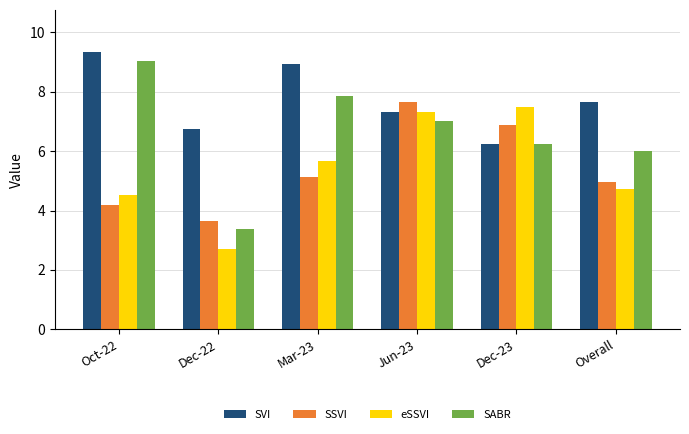

List the series in order of their peak value, highest first.

SVI, SABR, SSVI, eSSVI